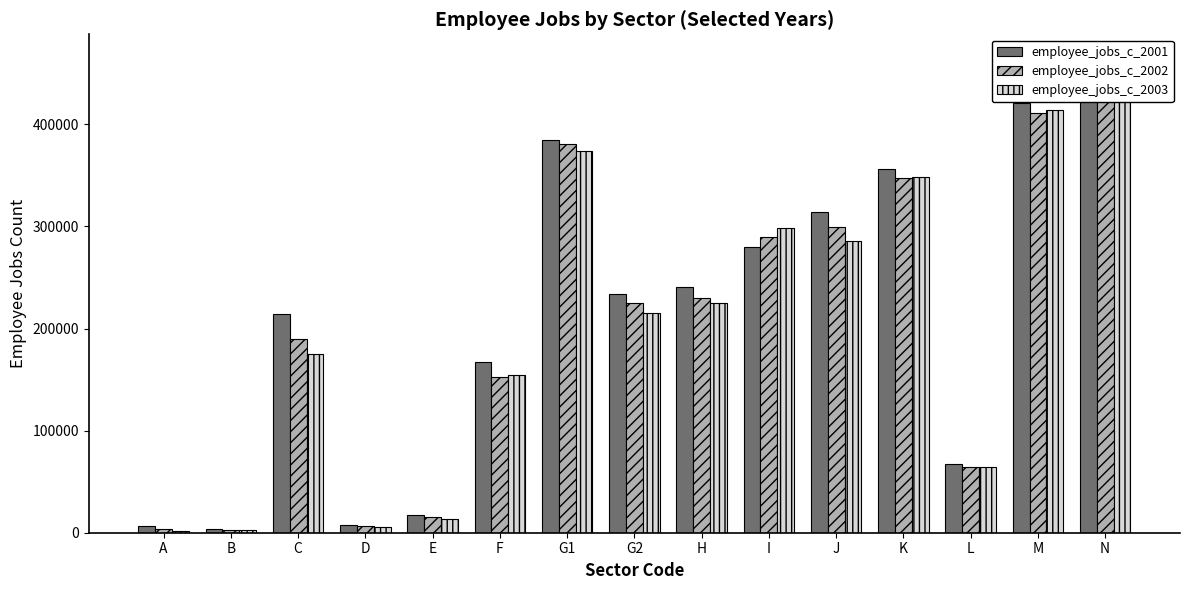

At which category is the sum across all series the highest?

N